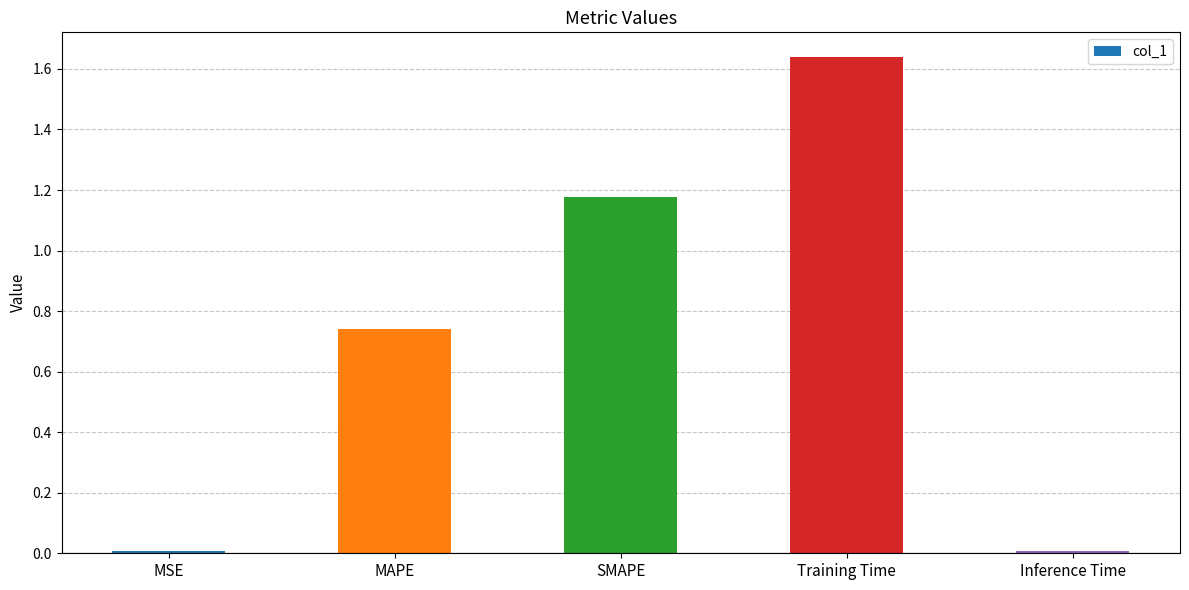

Which has a higher value, Inference Time or SMAPE?

SMAPE